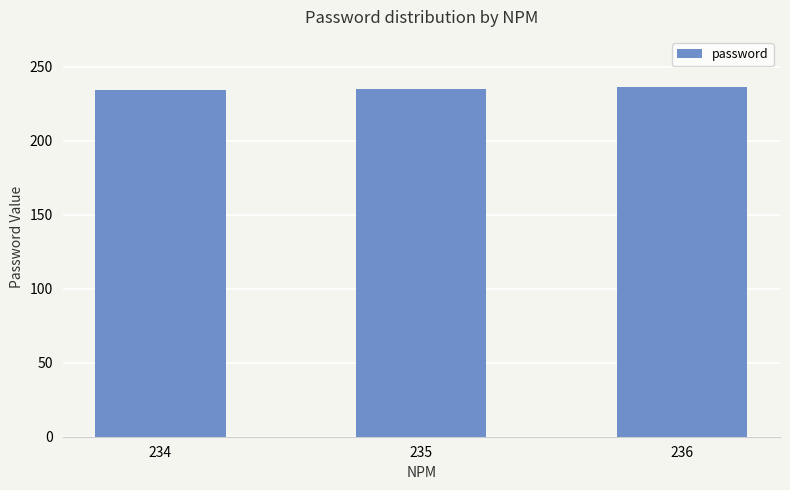

The value at 235 is 148. True or false?

False